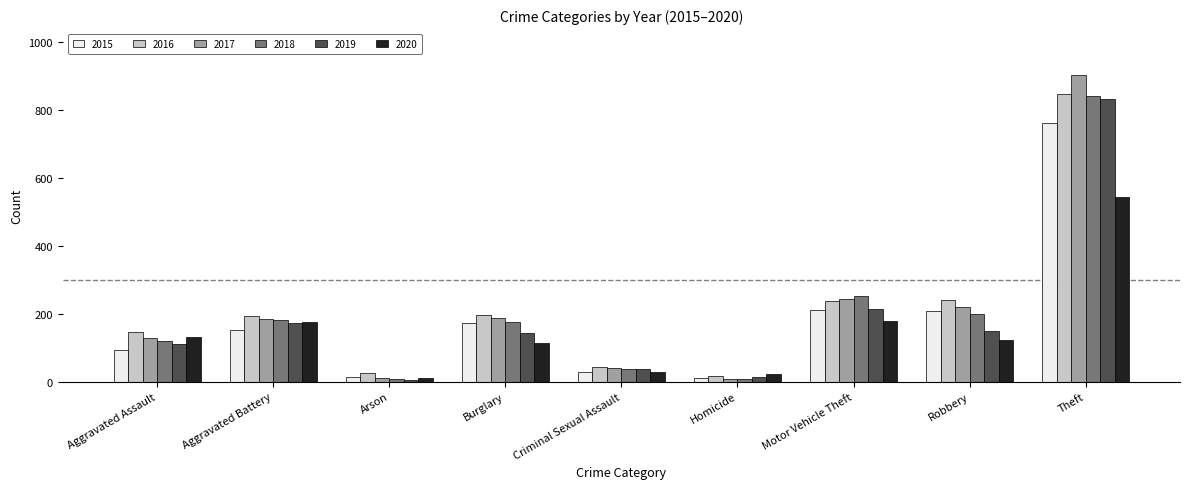

How many bars are there in each group?

6